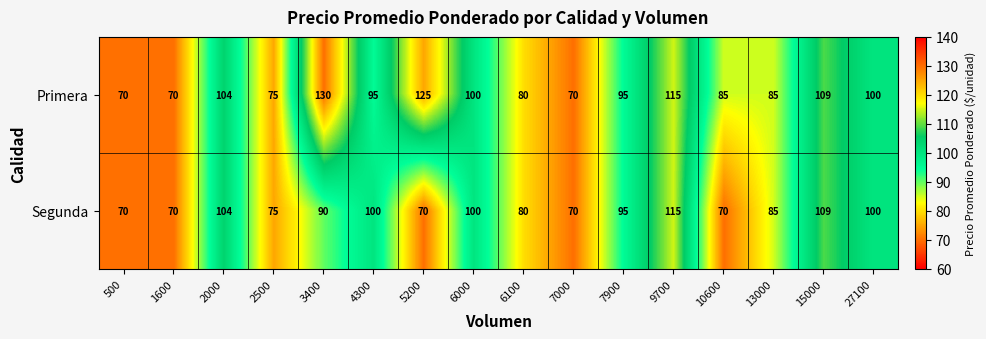

How many data points does each series have?

16